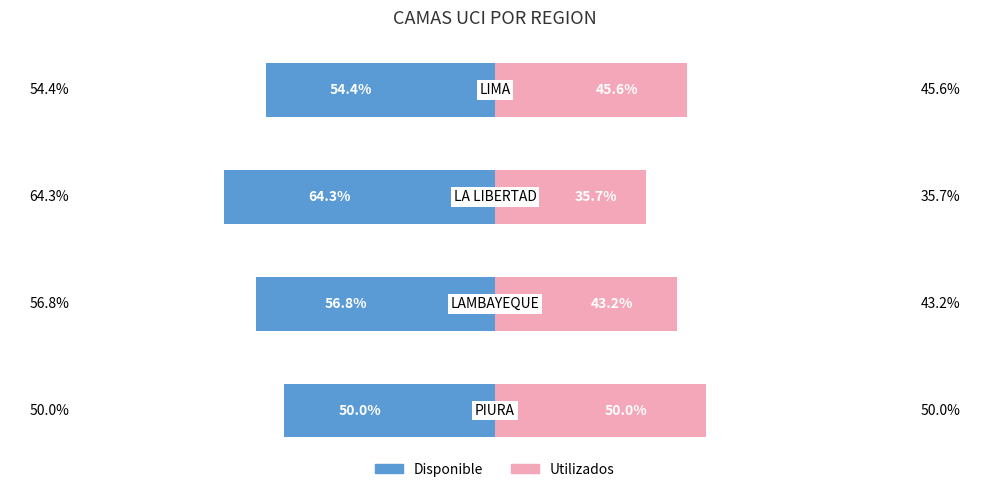

The Disponible series shows -56.8 at 1. True or false?

True